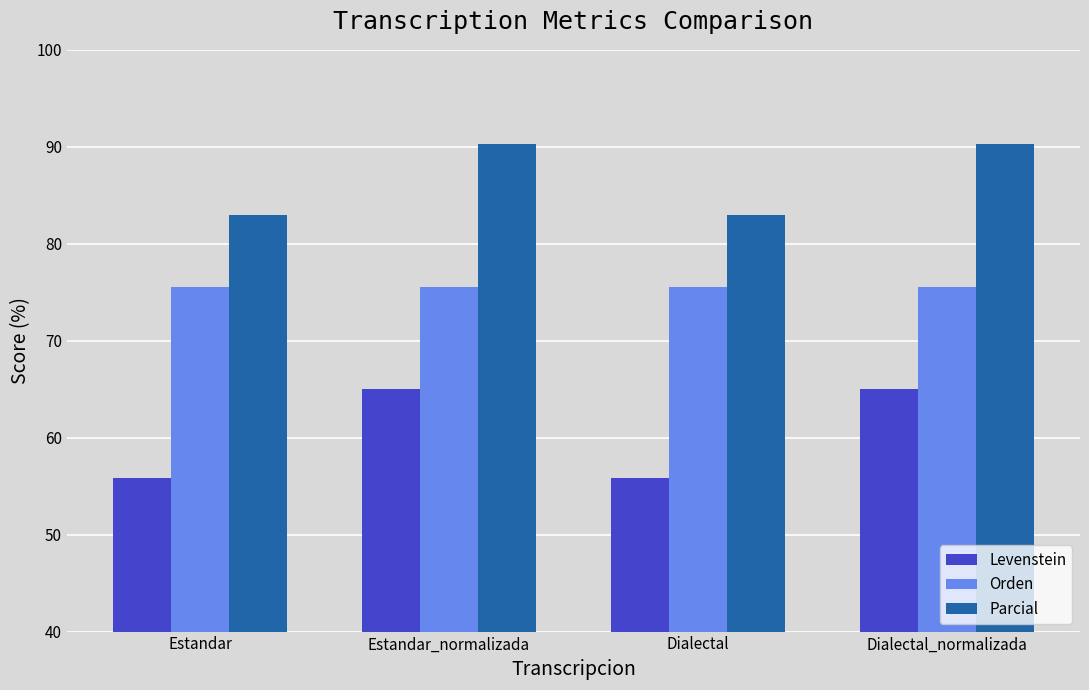

What is the value of the Levenstein bar at the 3rd from the left?

55.9